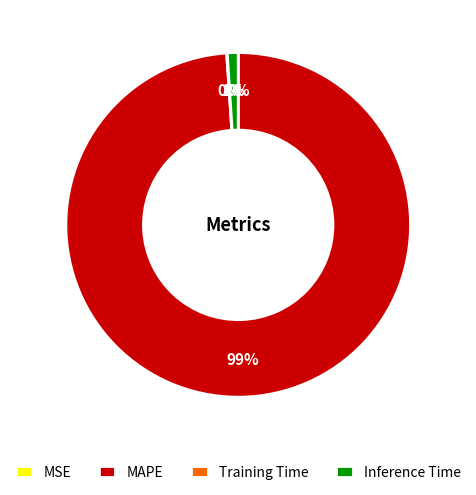

To the nearest percent, what is the average slice percentage?

25%